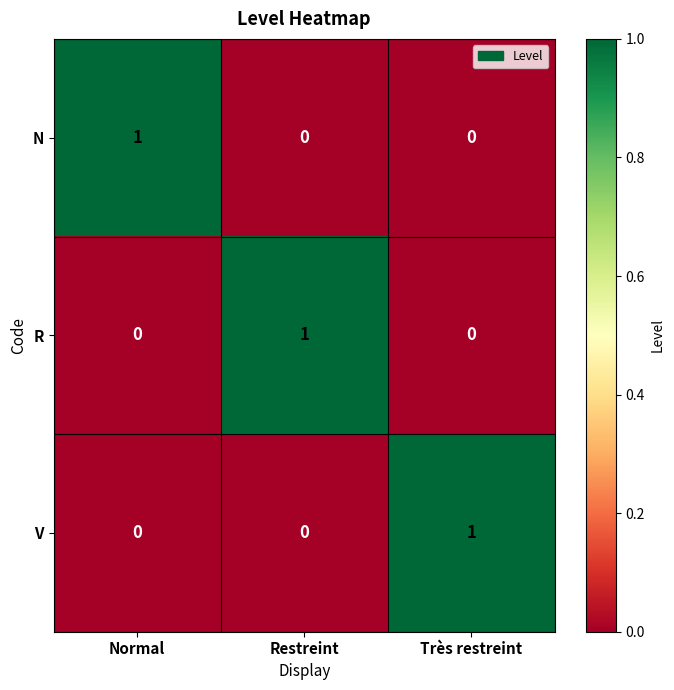

The N series shows 0 at Restreint. True or false?

True